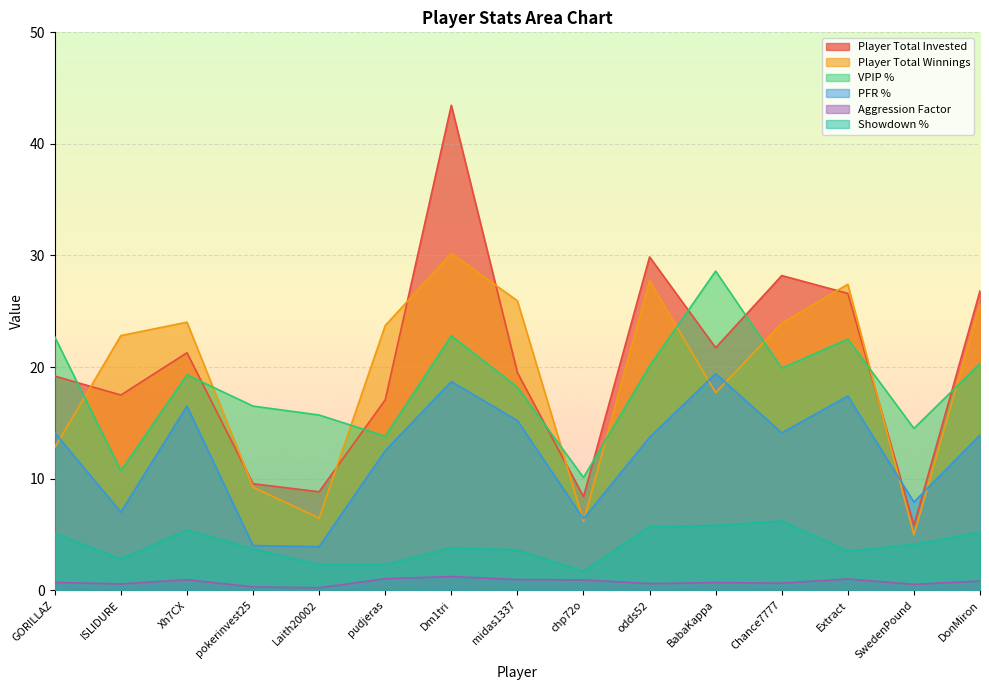

True or false: Aggression Factor and Player Total Invested intersect in this chart.

False